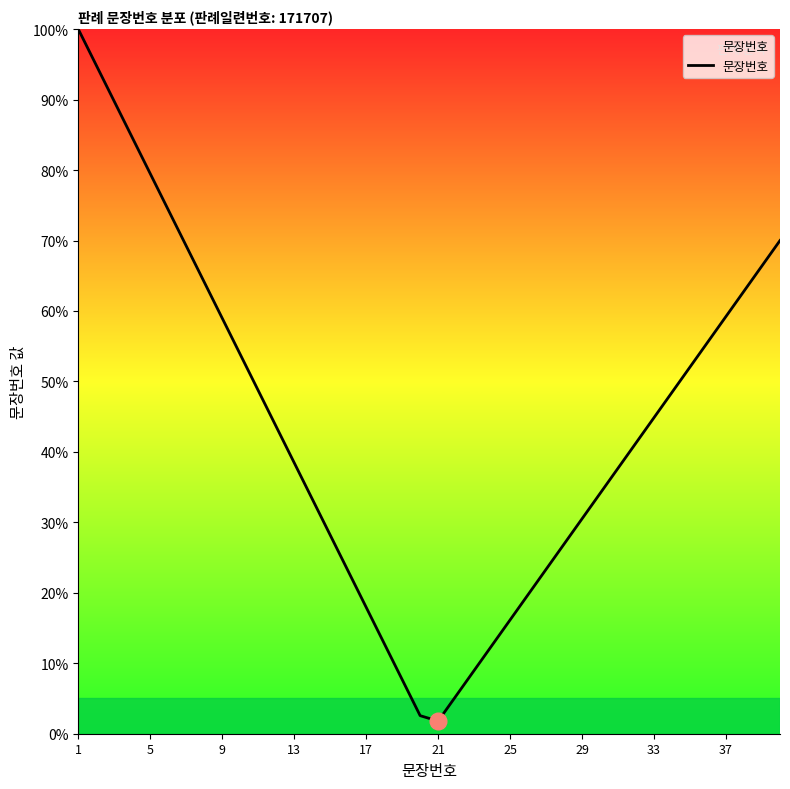

What is the maximum value shown in the chart?

100.0